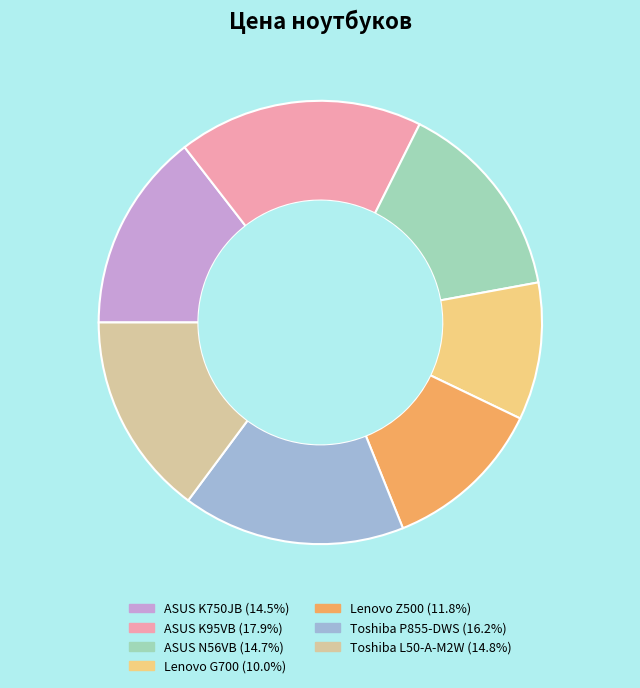

What is the largest slice in the pie chart?

ASUS K95VB